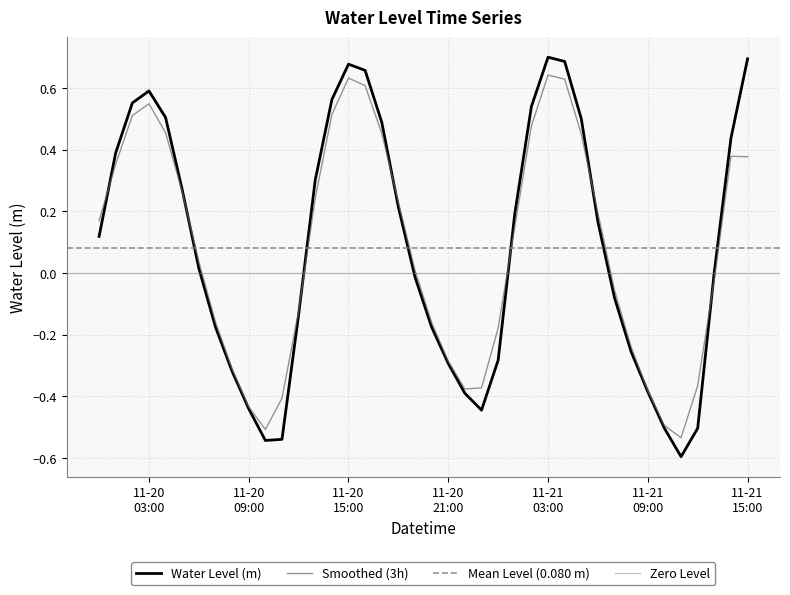

At which label is the value closest to 0?

2022-11-21 13:00:00